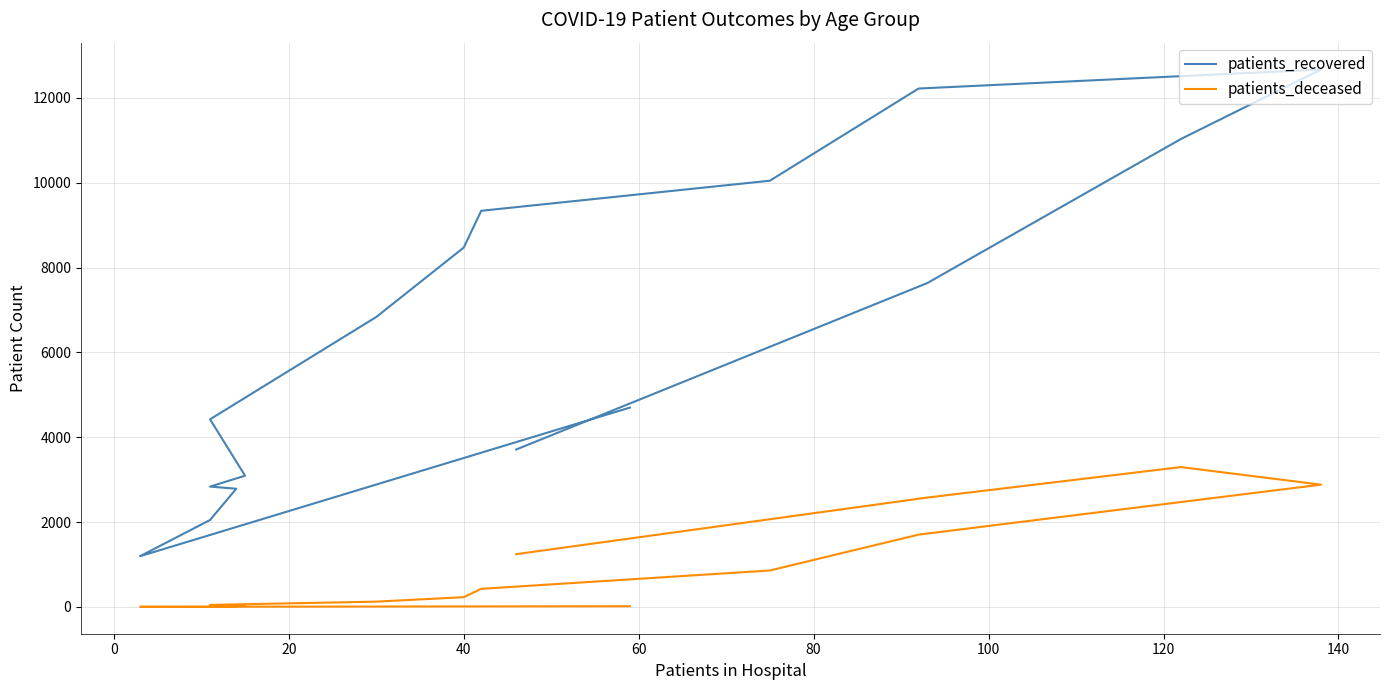

What position from the left is 0?

2